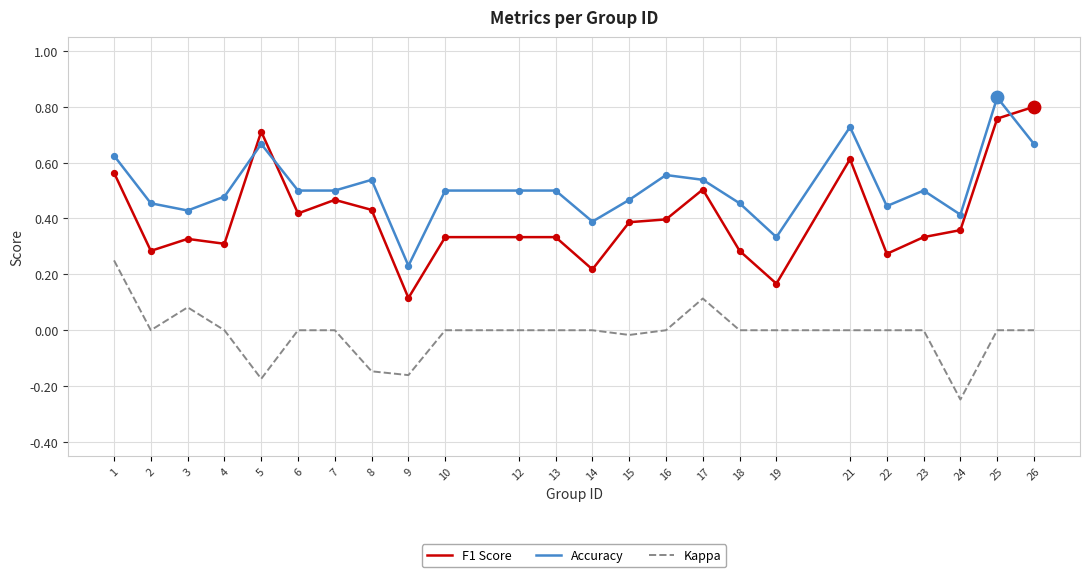

At which category is the sum across all series the highest?

25